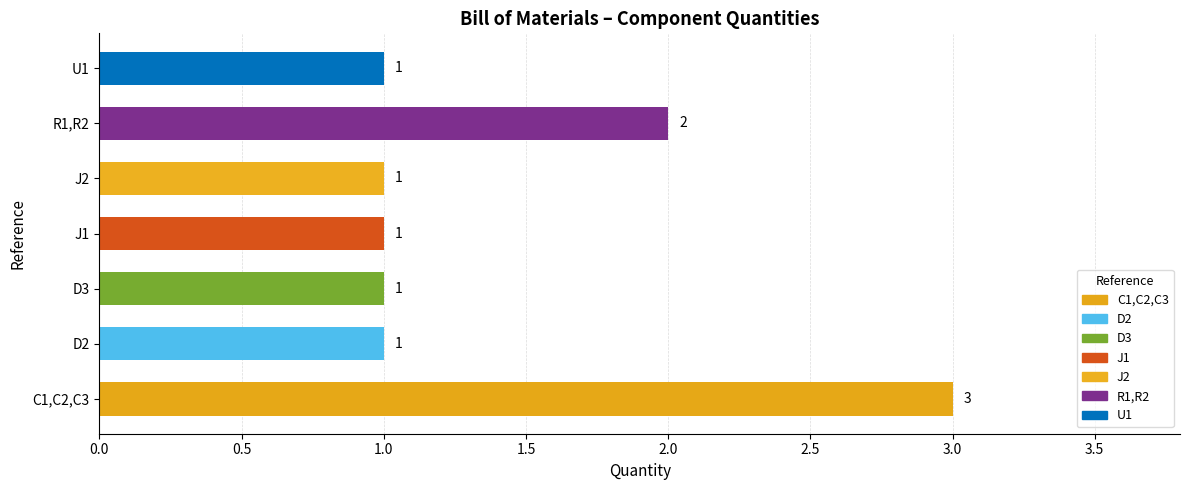

What is the smallest value displayed?

1